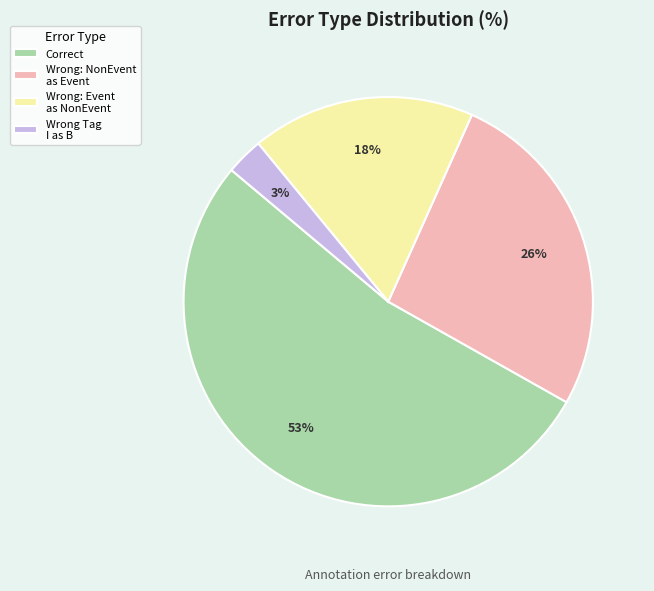

Between Wrong: NonEvent as Event and Wrong Tag I as B, which is larger?

Wrong: NonEvent as Event